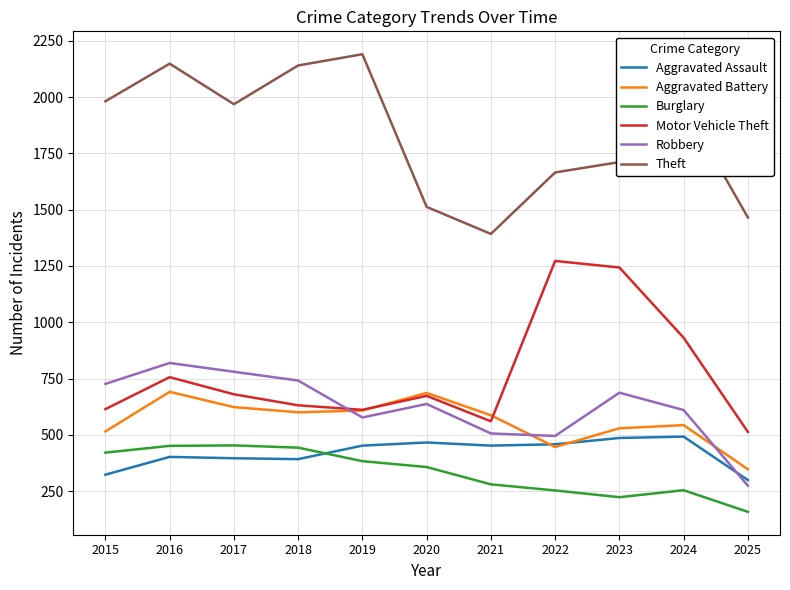

Does the chart have visible grid lines?

Yes